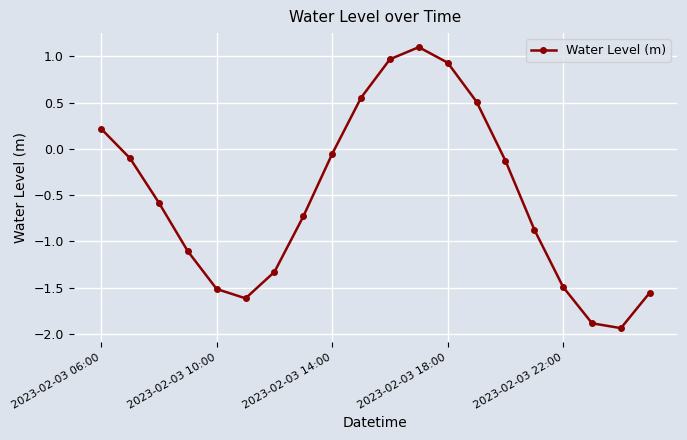

How many values are above zero?

6